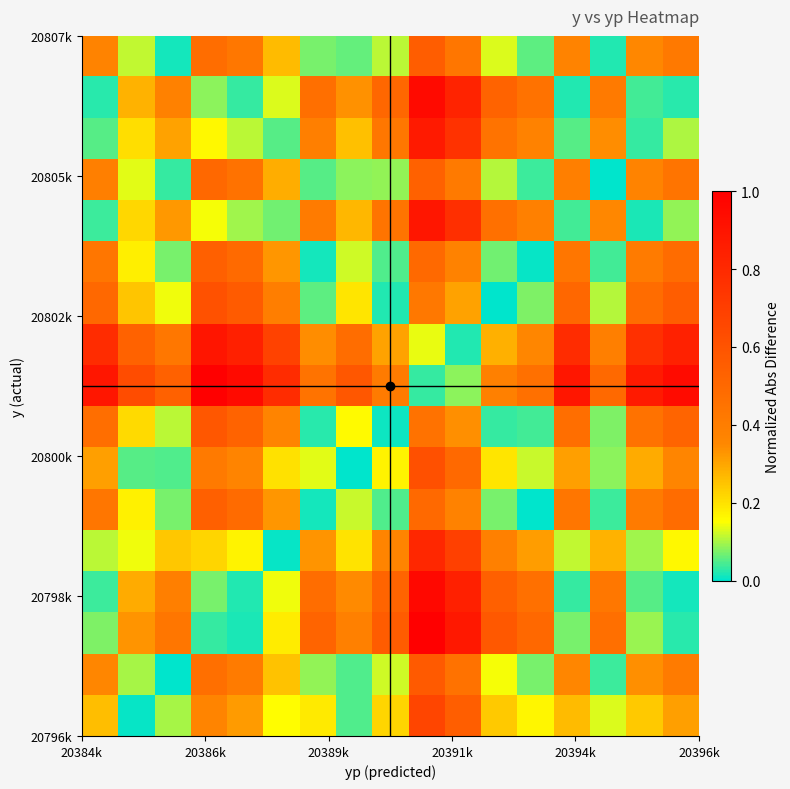

Count the number of categories in the chart.

17